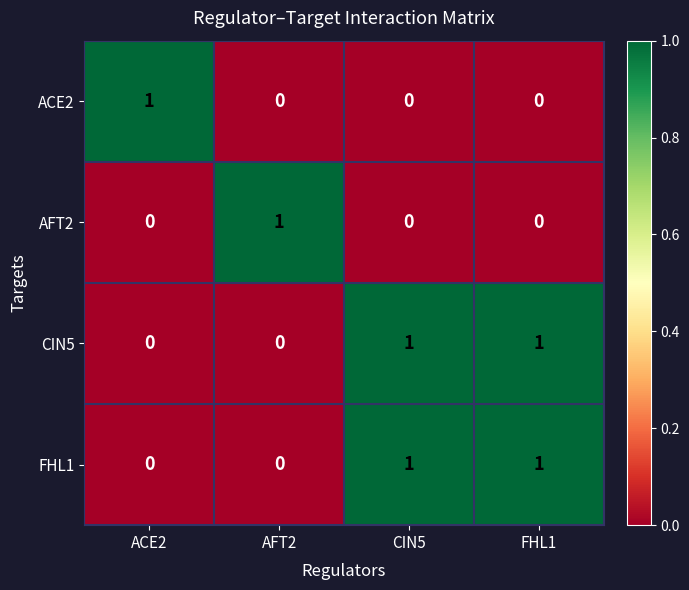

True or false: AFT2 has a value of 1 at ACE2.

False